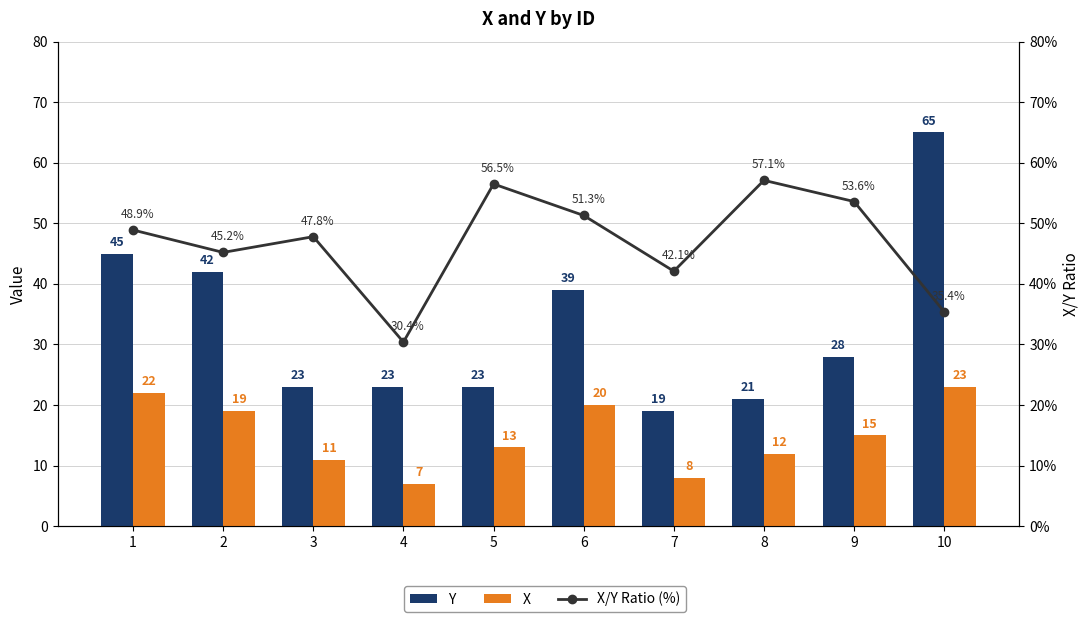

Reading left to right, what are all the values shown in this chart?

Y: 45.0	42.0	23.0	23.0	23.0	39.0	19.0	21.0	28.0	65.0
X: 22.0	19.0	11.0	7.0	13.0	20.0	8.0	12.0	15.0	23.0
X/Y Ratio (%): 48.9	45.2	47.8	30.4	56.5	51.3	42.1	57.1	53.6	35.4